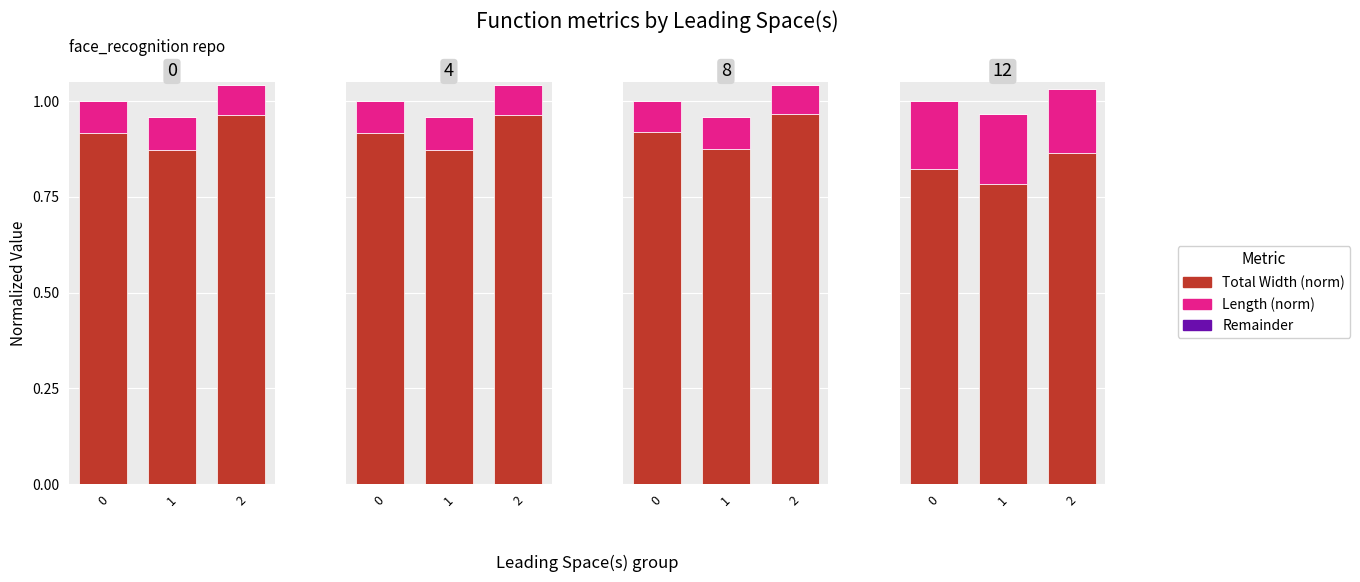

The value of Total Width (norm) at 2 is 1.0. True or false?

True